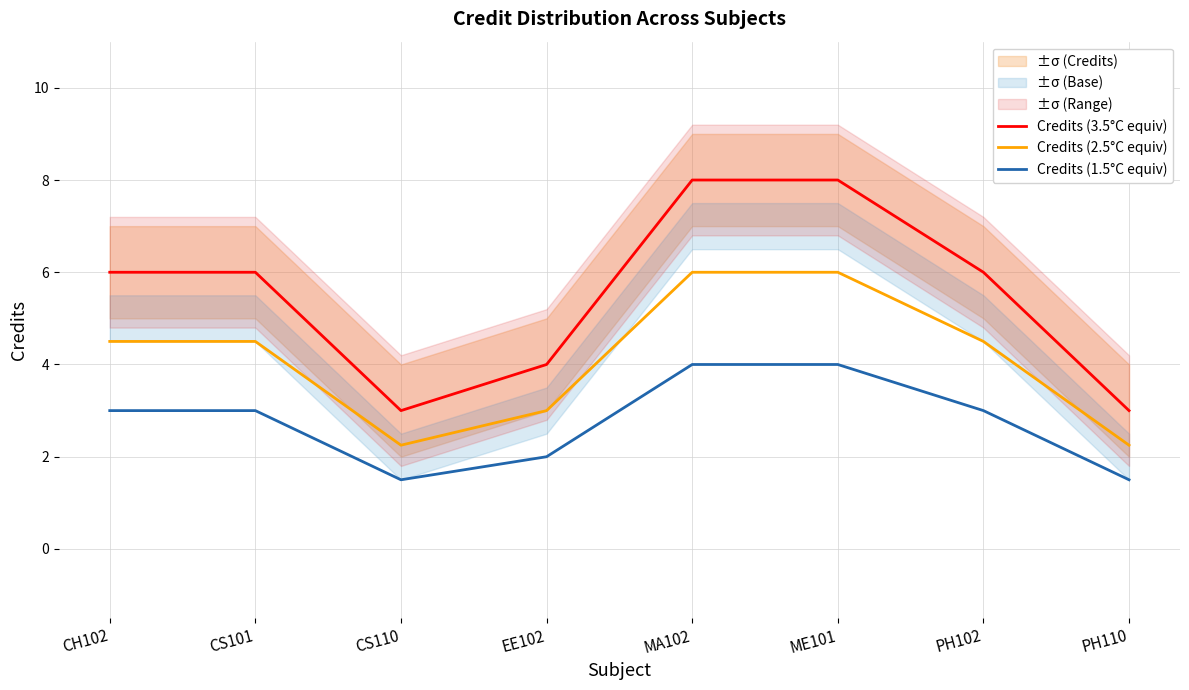

Is the value of Credits (1.5°C equiv) at MA102 greater than the value of Credits (2.5°C equiv) at EE102?

Yes